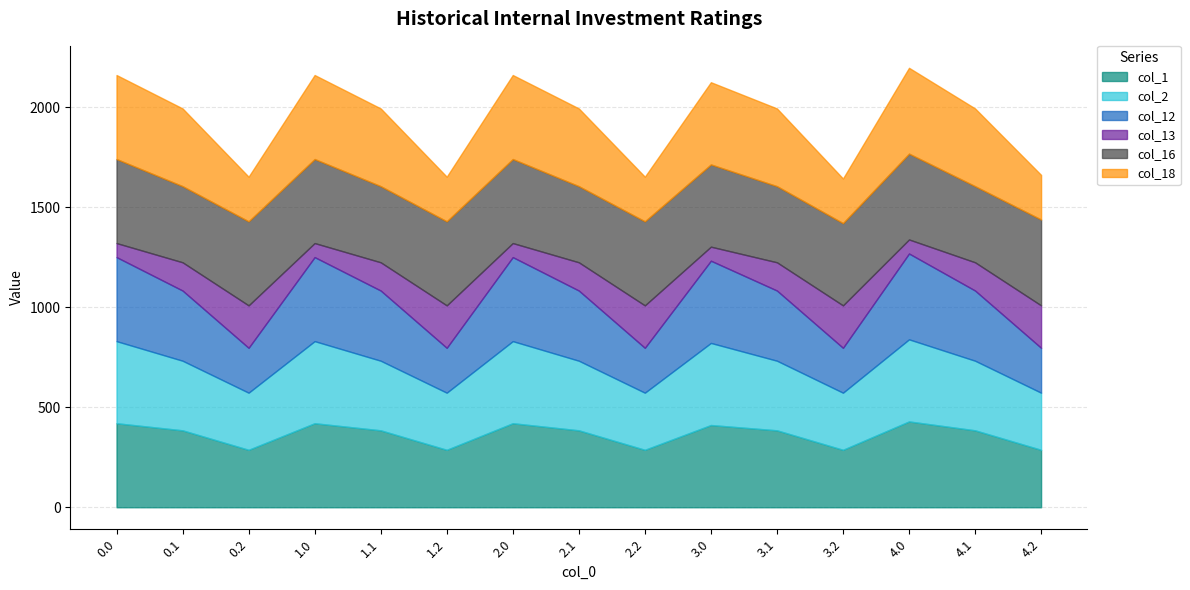

Reading left to right, extract all data points from this chart.

col_1: 420.0	384.6	287.1	420.0	384.6	287.1	420.0	384.6	287.1	411.0	384.6	287.1	429.0	384.6	287.1
col_2: 410.3	347.9	285.5	410.3	347.9	285.5	410.3	347.9	285.5	410.3	347.9	285.5	410.3	347.9	285.5
col_12: 420.0	350.8	224.3	420.0	350.8	224.3	420.0	350.8	224.3	411.0	350.8	224.3	429.0	350.8	224.3
col_13: 70.2	141.2	212.2	70.2	141.2	212.2	70.2	141.2	212.2	70.2	141.2	212.2	70.2	141.2	212.2
col_16: 420.0	380.5	420.0	420.0	380.5	420.0	420.0	380.5	420.0	411.0	380.5	411.0	429.0	380.5	429.0
col_18: 420.0	388.5	223.1	420.0	388.5	223.1	420.0	388.5	223.1	411.0	388.5	223.1	429.0	388.5	223.1